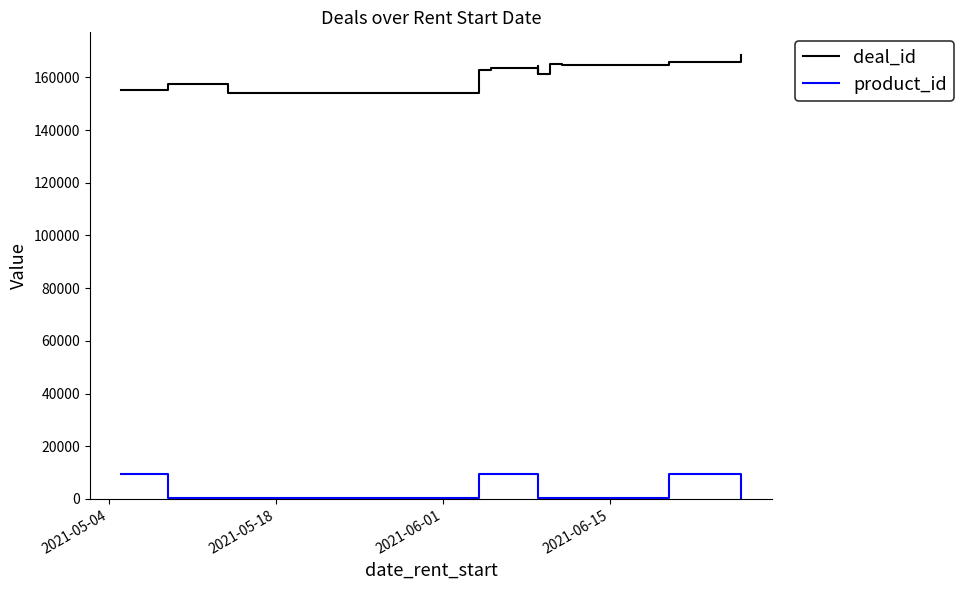

The value of product_id at 4 is 13879. True or false?

False